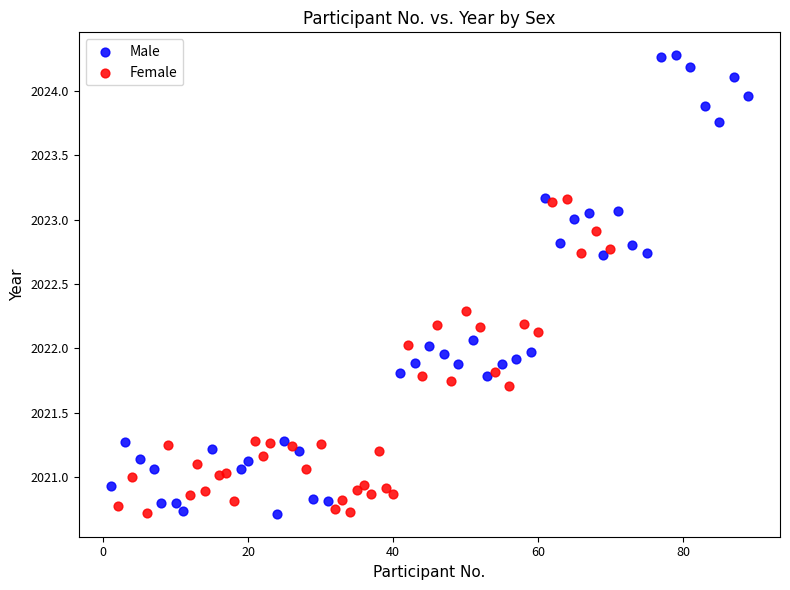

Which series contains the highest Y value?

Male